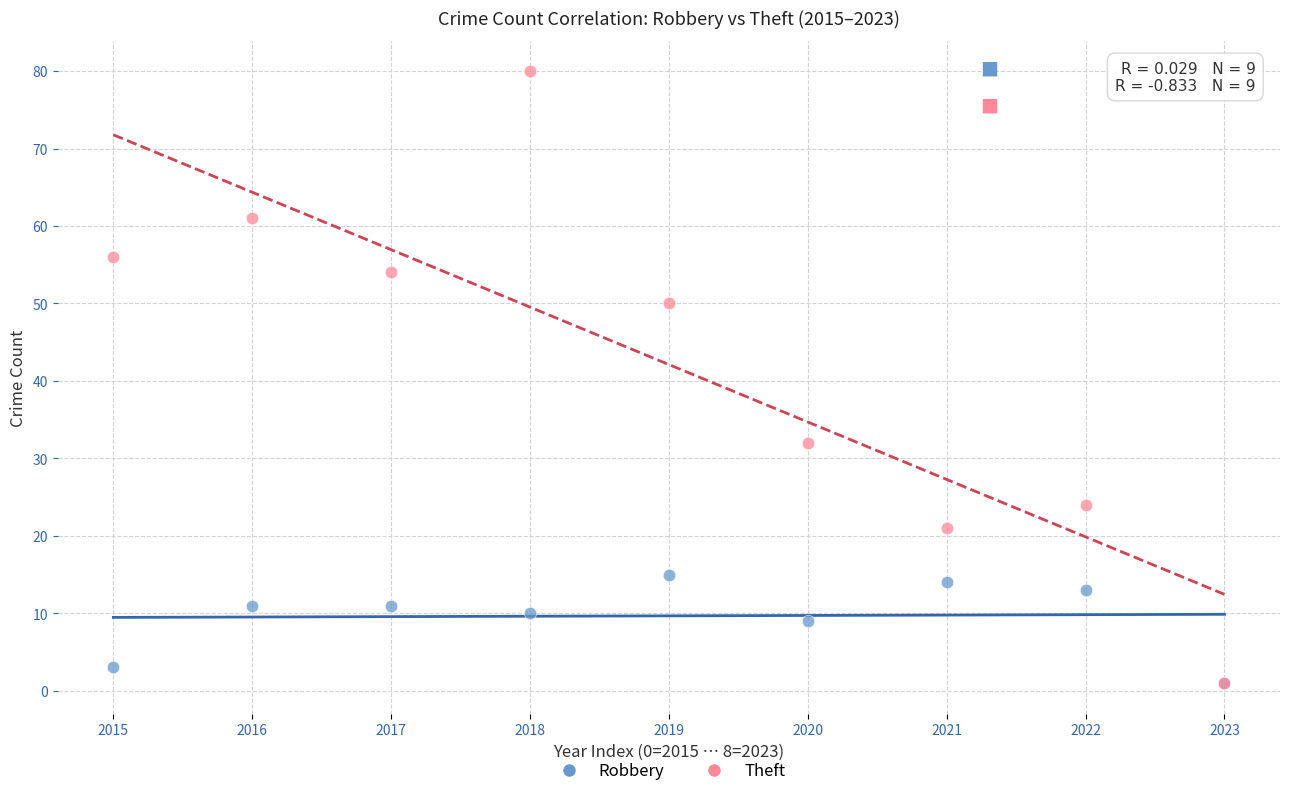

Across all series, what Y value is closest to 40?

32